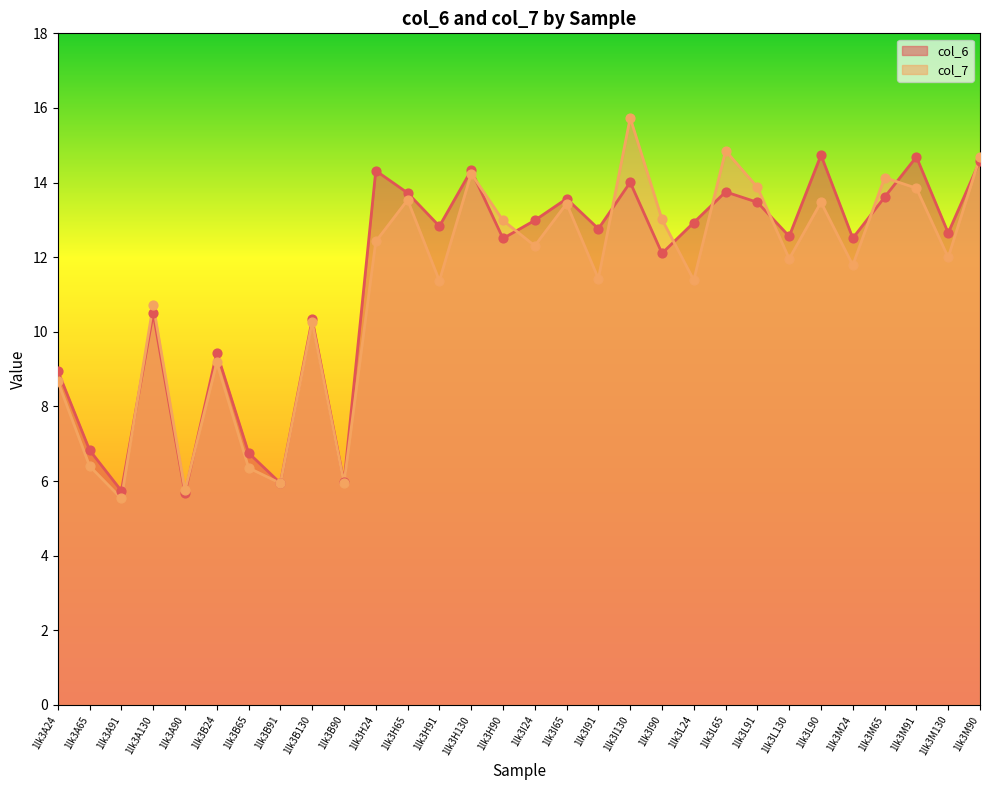

What are all the series names shown in the legend?

col_6, col_7